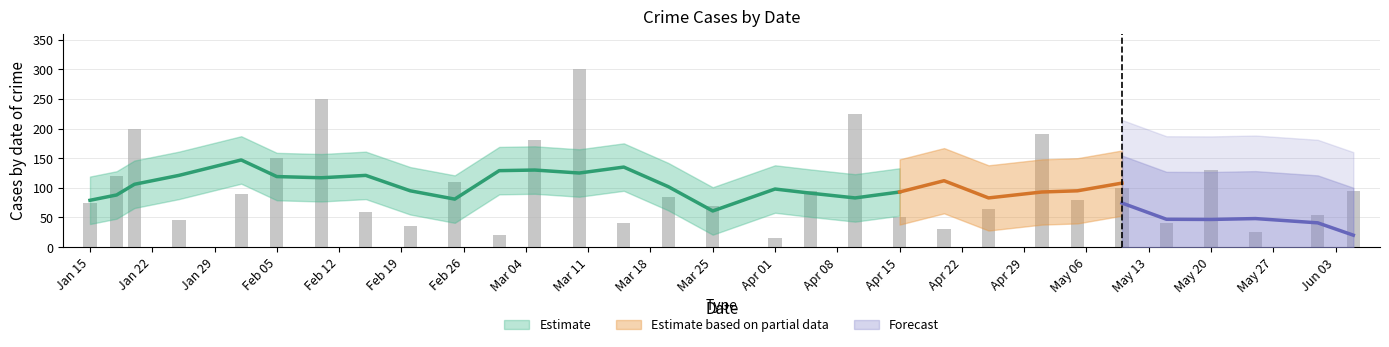

Reading right to left, extract all data points from this chart.

95	55	25	130	40	100	80	190	65	30	50	225	95	15	70	85	40	300	180	20	110	35	60	250	150	90	45	200	120	75